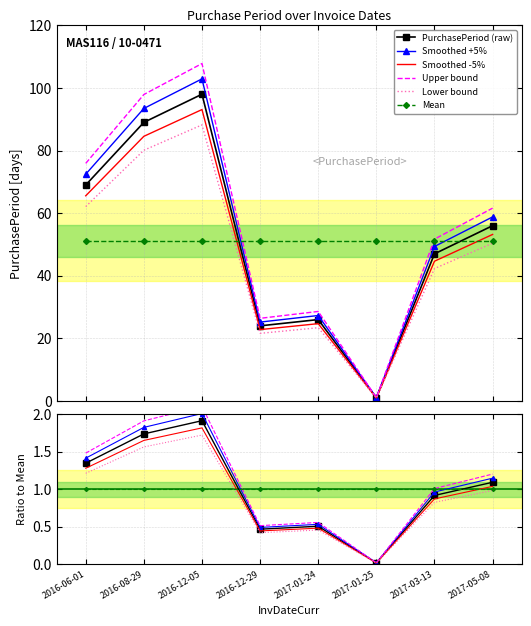

What position from the right is 2017-05-08?

1